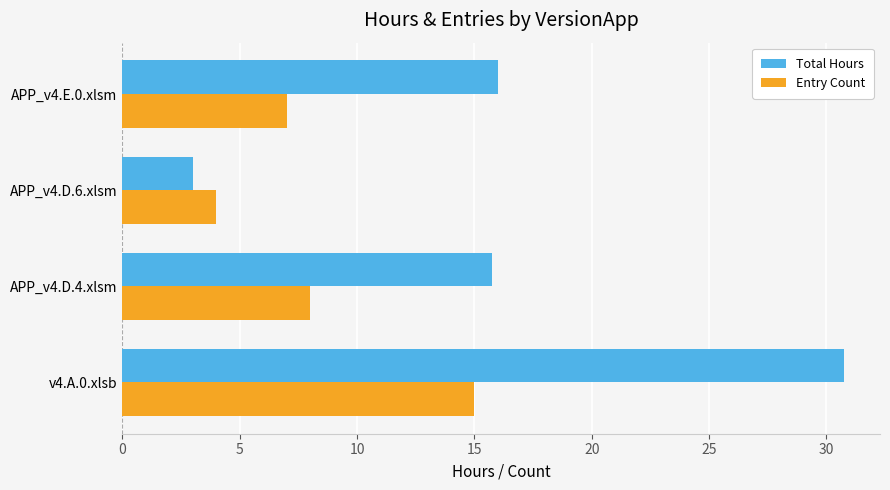

What is the greatest value displayed?

30.8